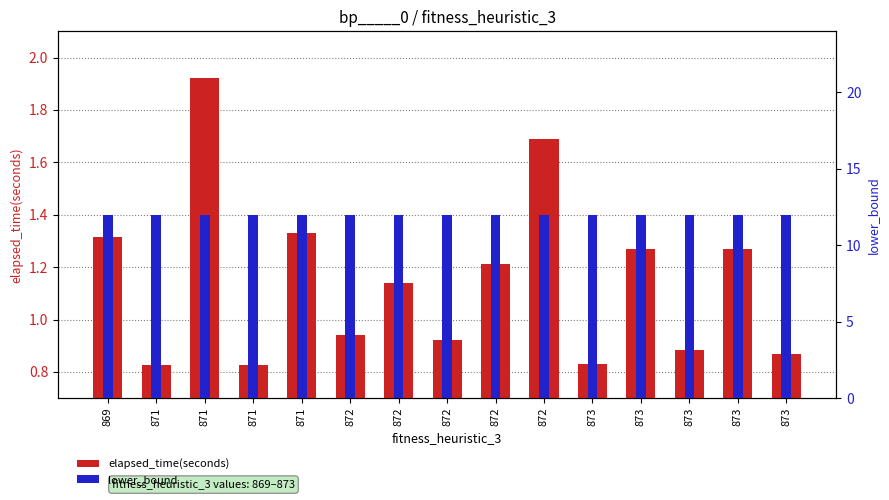

Rank the categories by lower_bound value from highest to lowest.

869, 871, 871, 871, 871, 872, 872, 872, 872, 872, 873, 873, 873, 873, 873